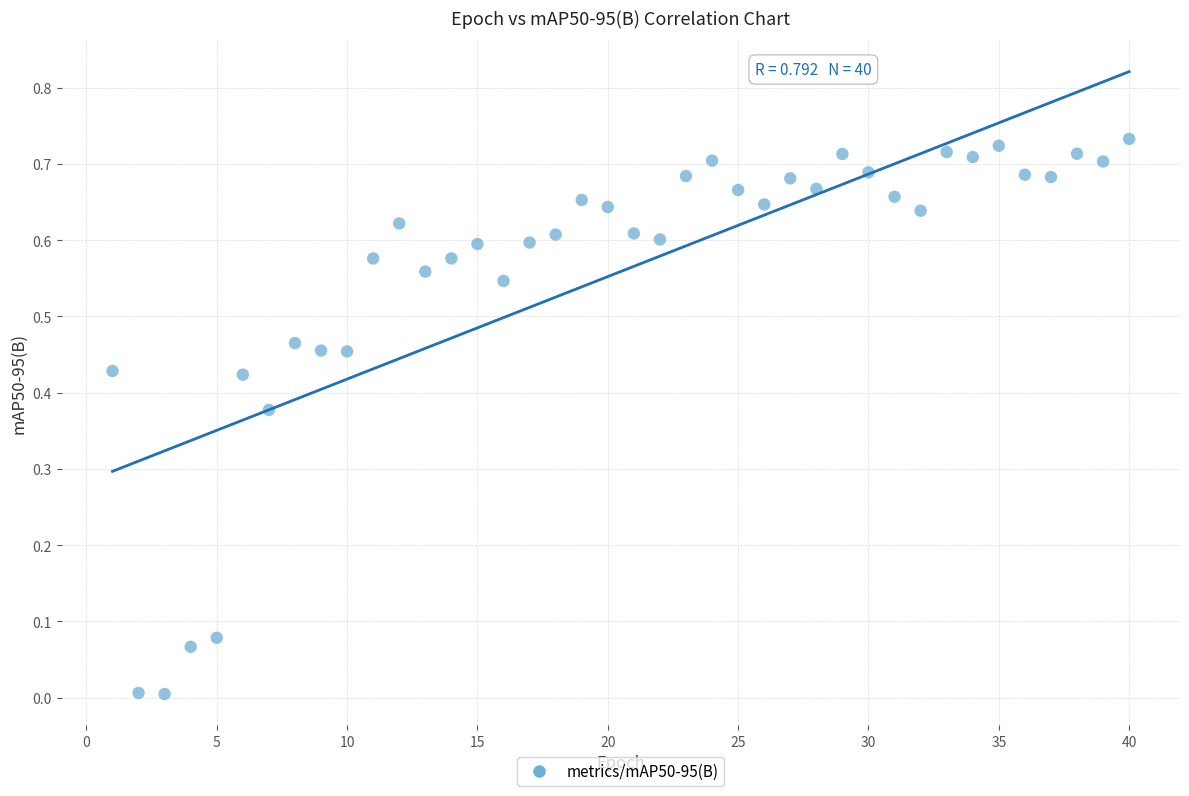

What is the range of X values (max minus min)?

39.0